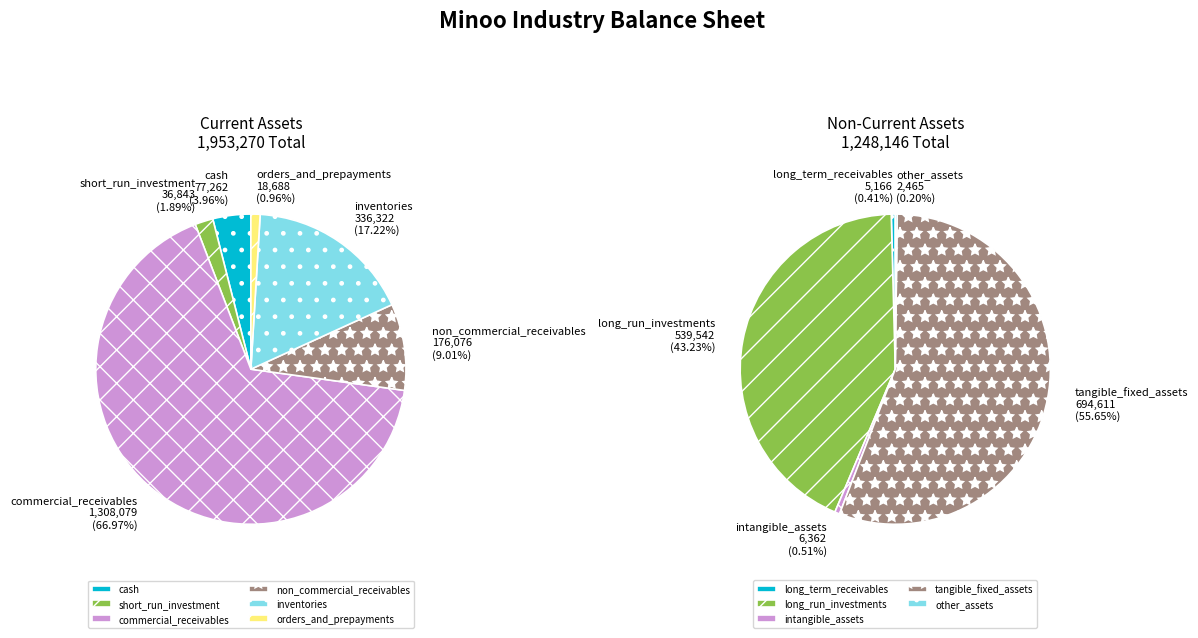

How many slices are in this pie chart?

11